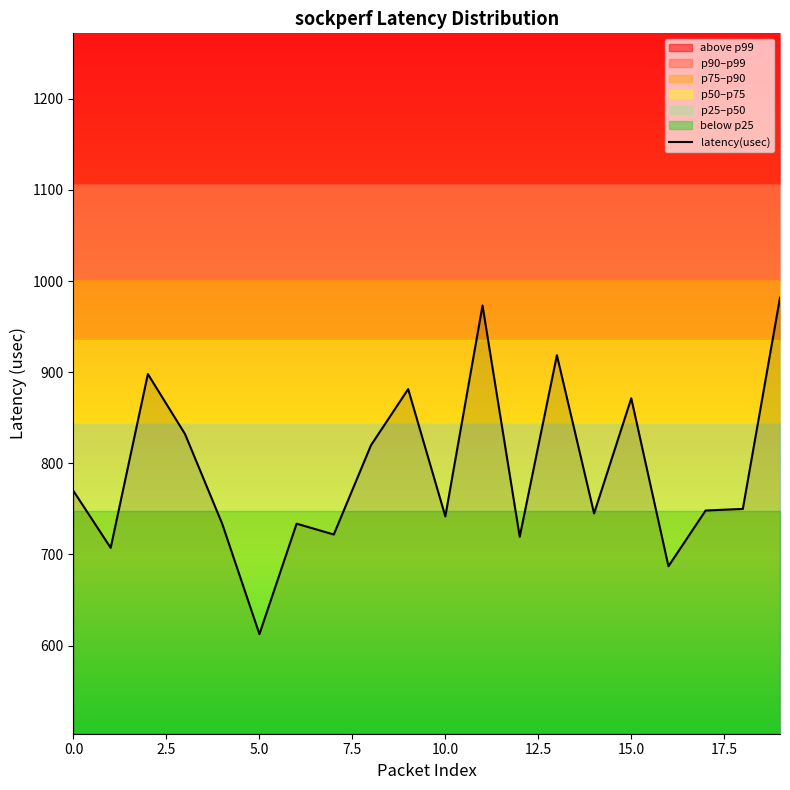

What is the difference between the maximum and minimum values?

369.2